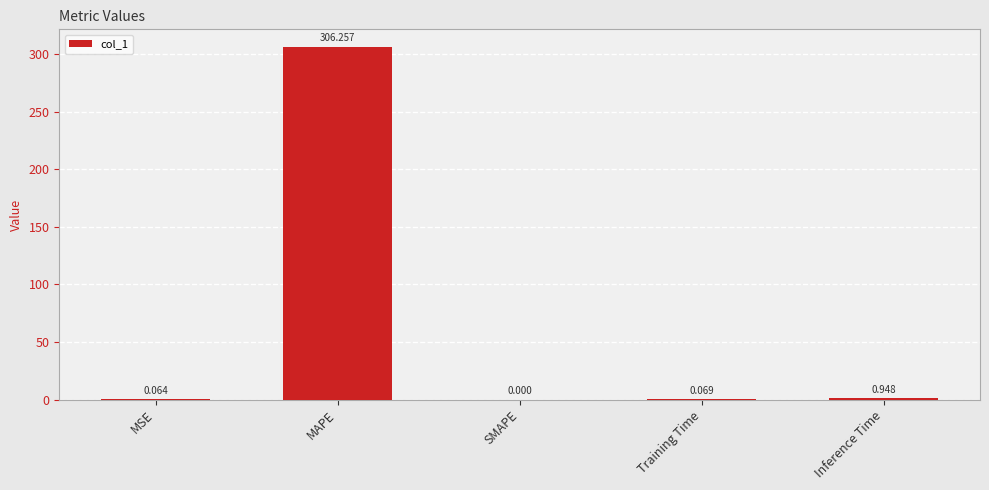

What is the greatest value displayed?

306.3